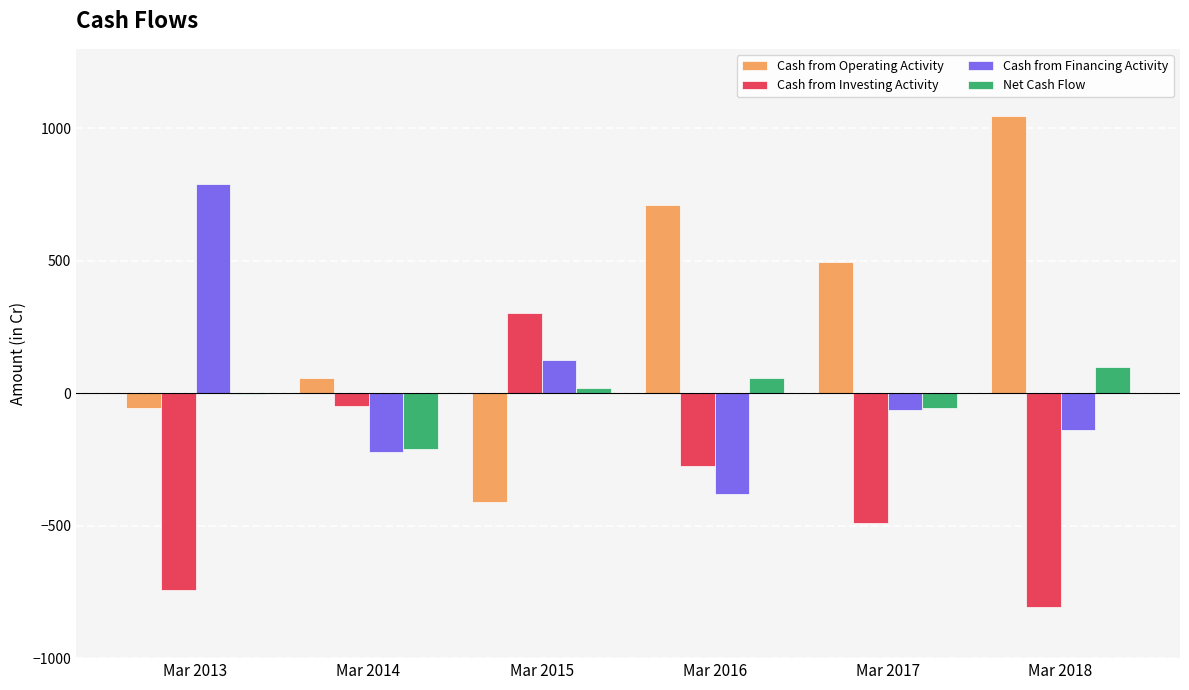

At which label is Cash from Financing Activity closest to 206?

Mar 2015